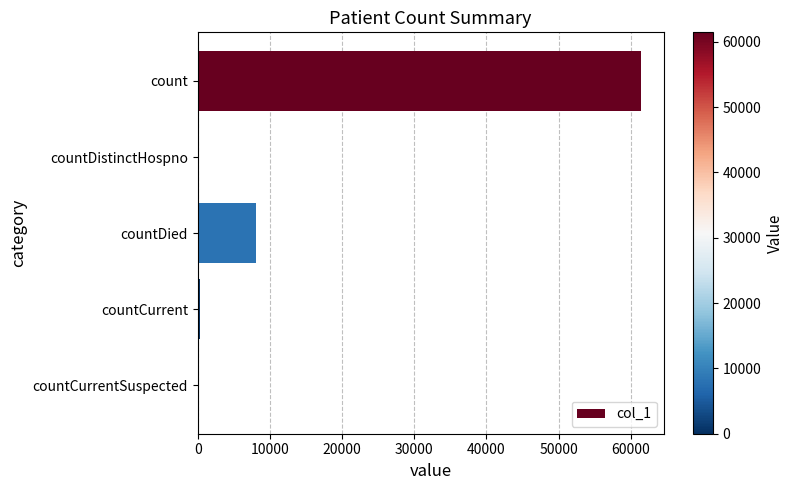

The value at count is 84043. True or false?

False